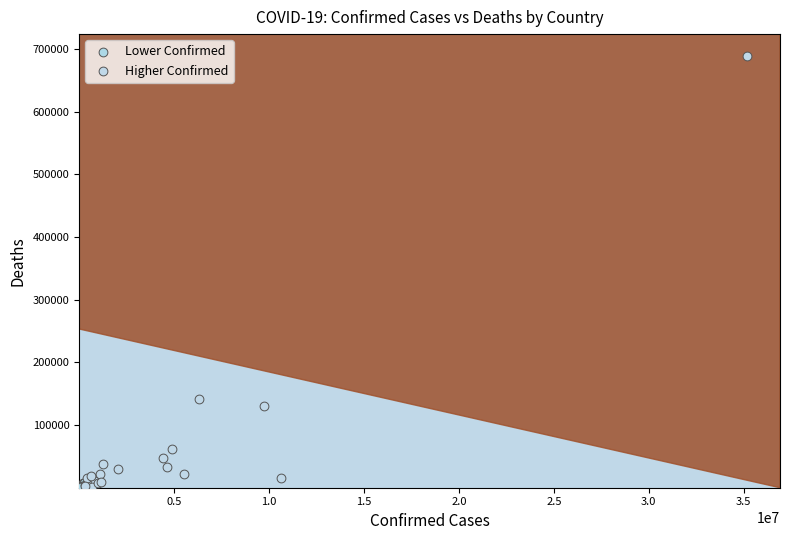

What are all the series names shown in the legend?

Lower Confirmed, Higher Confirmed